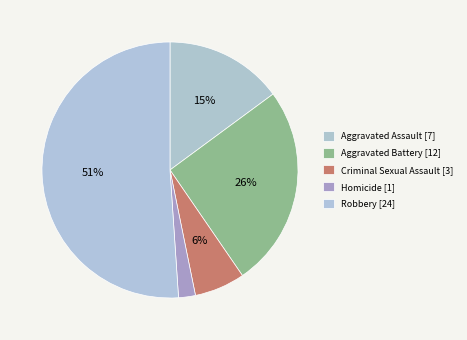

What percentage is the Aggravated Assault slice, to the nearest percent?

15%